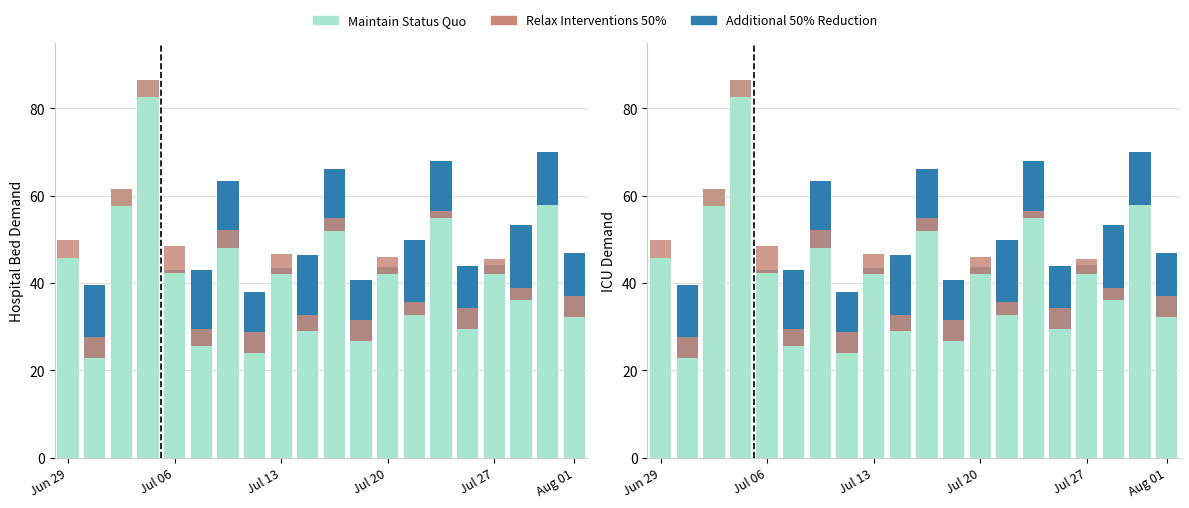

Where is Maintain Status Quo nearest to the value 54?

14